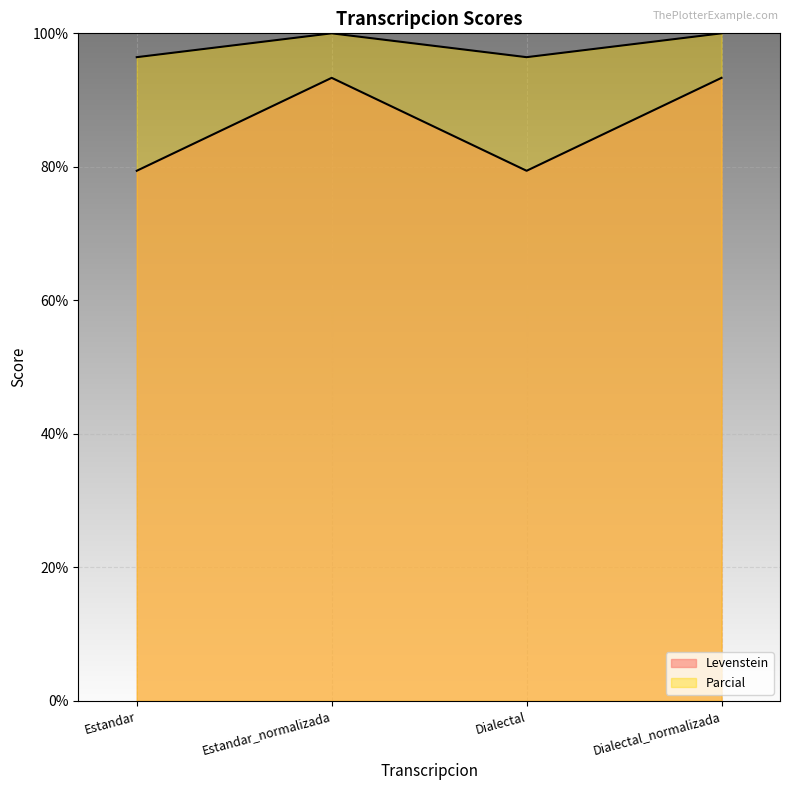

Where is the first local minimum for Parcial?

Dialectal